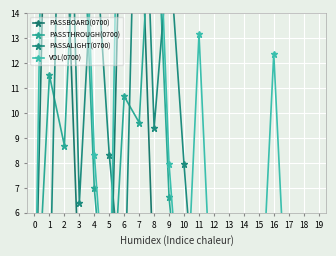

Which series has the largest total across all categories?

VOL(0700)